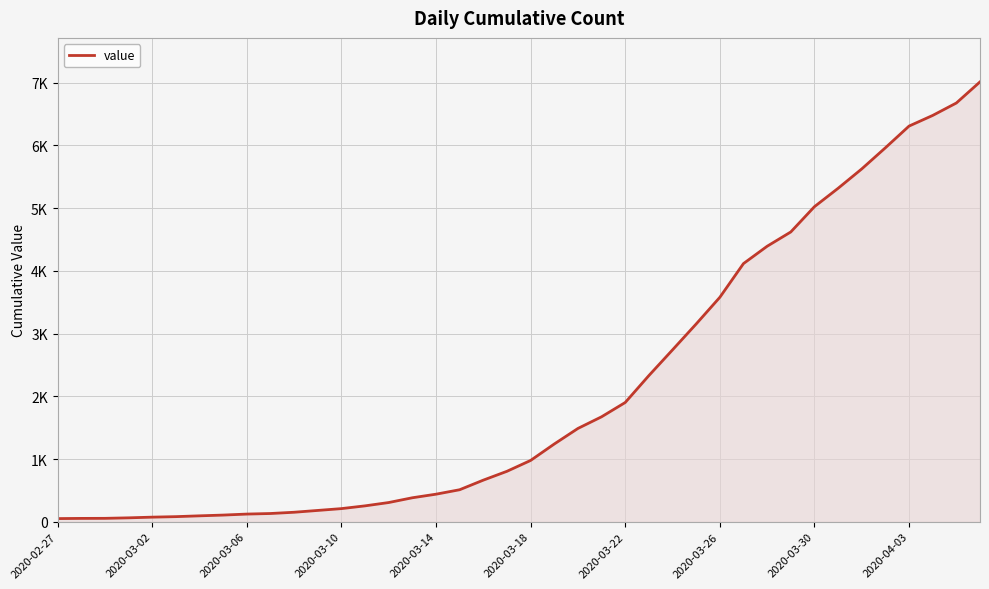

What is the difference between the second highest and second lowest values?

6623